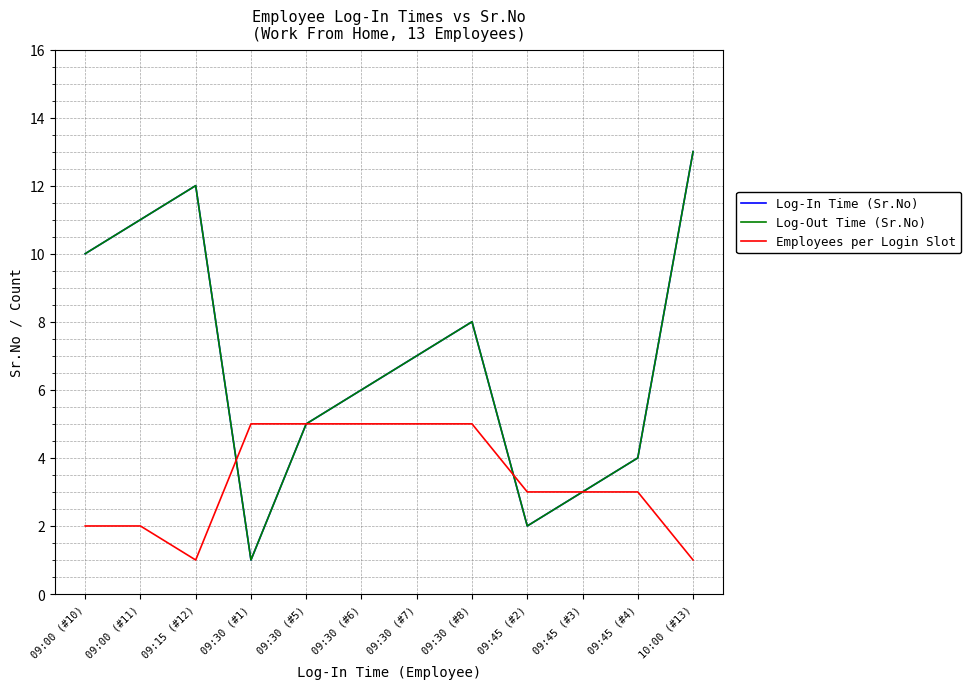

At which label is Log-In Time (Sr.No) closest to 7?

09:30 (#7)